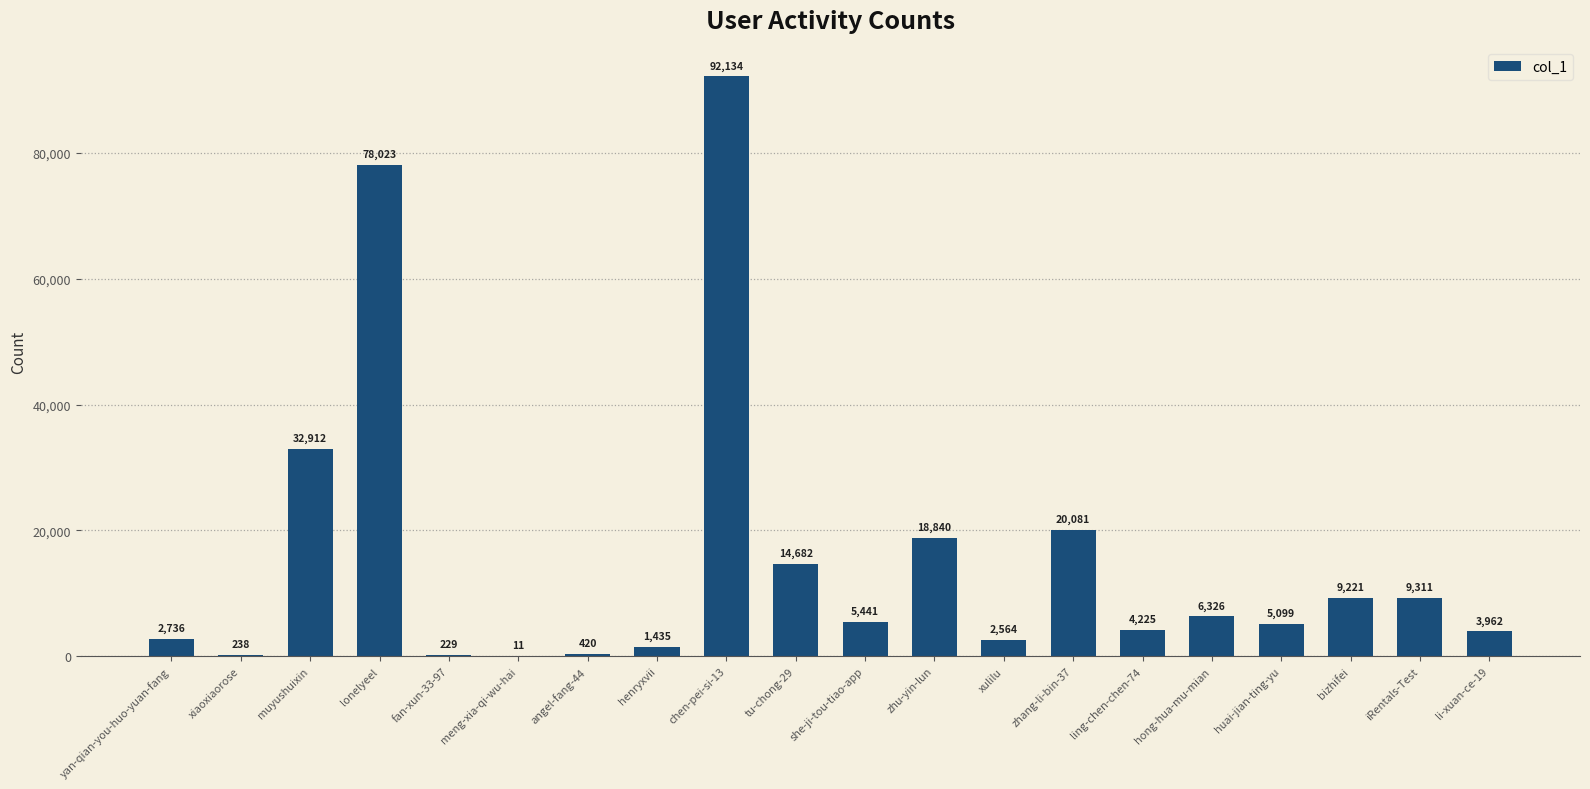

Which category has the highest value across all series?

chen-pei-si-13